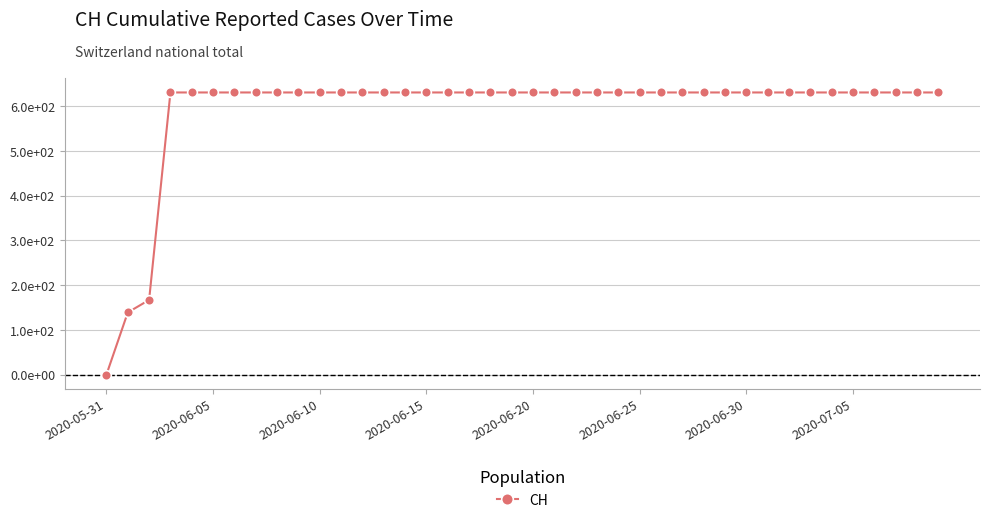

Does the chart have visible grid lines?

Yes